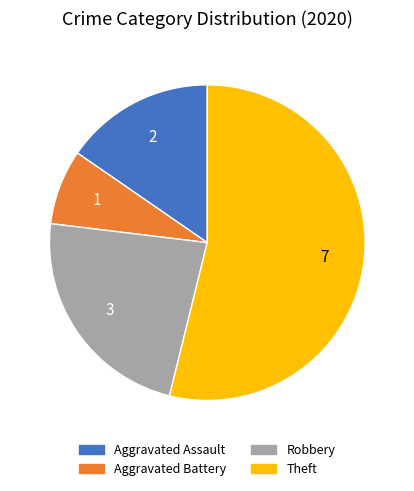

Combined, do Aggravated Assault and Theft account for over 50%?

Yes